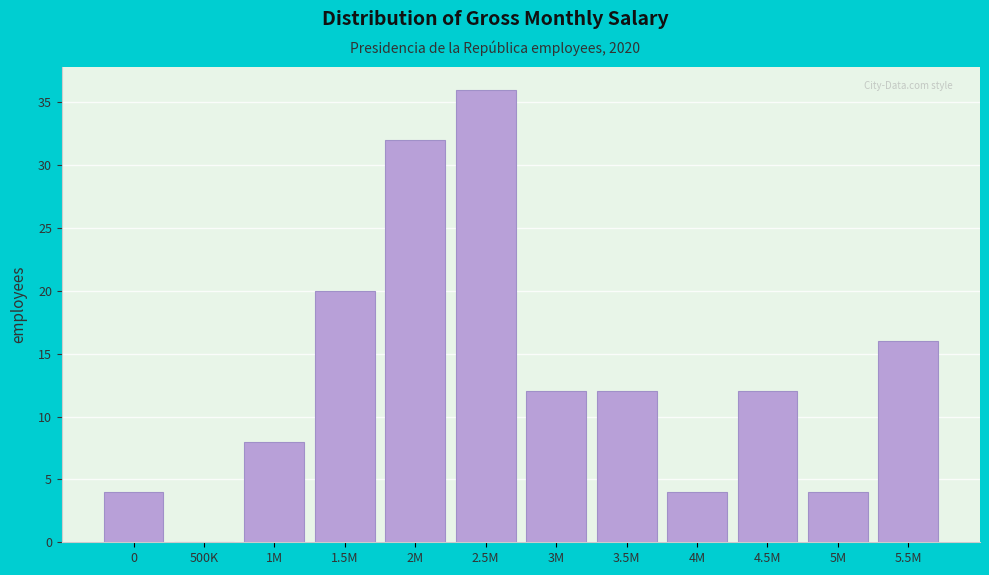

Reading left to right, what are all the values shown in this chart?

0=4	500K=0	1M=8	1.5M=20	2M=32	2.5M=36	3M=12	3.5M=12	4M=4	4.5M=12	5M=4	5.5M=16